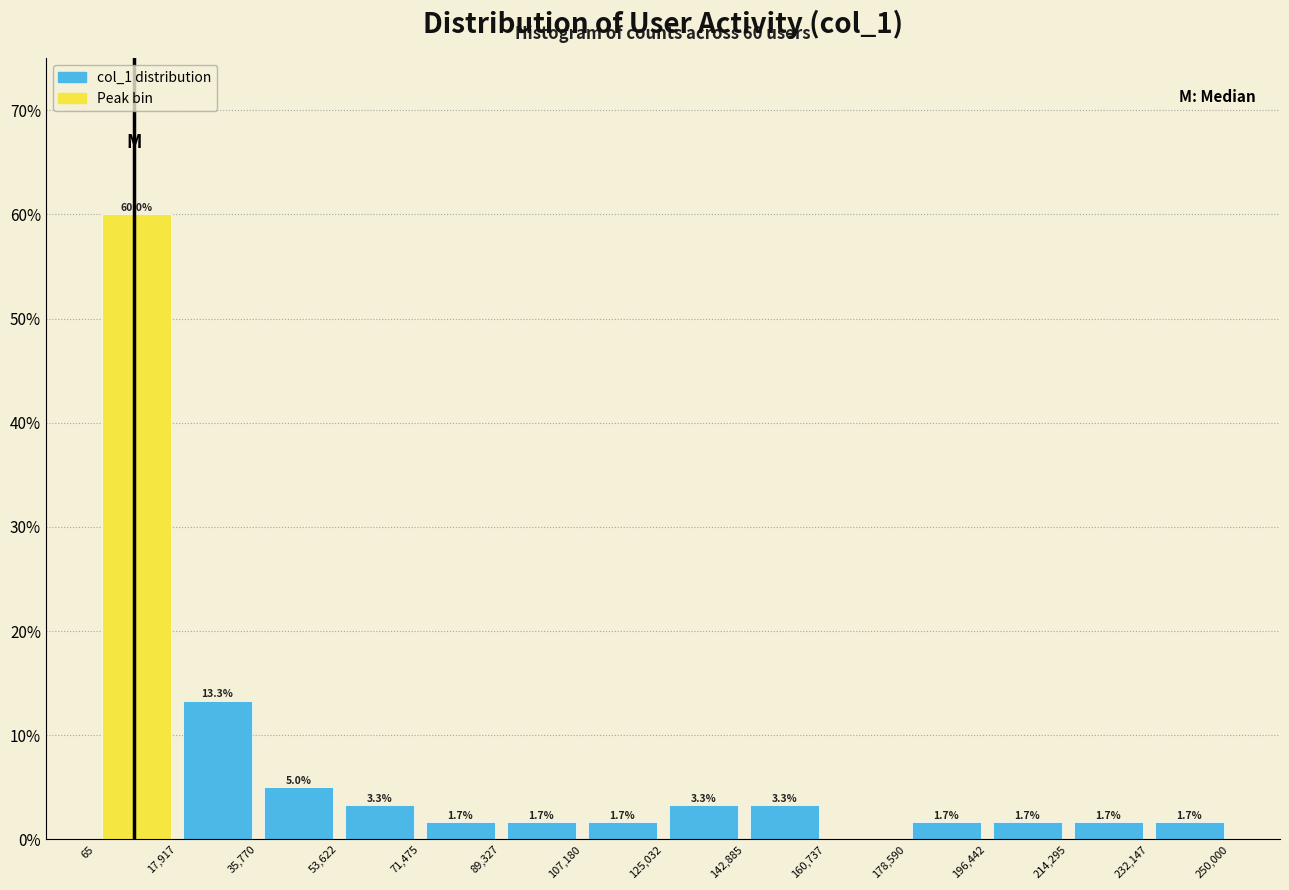

Over which range of the x-axis is the bar tallest?

65 to 17,917